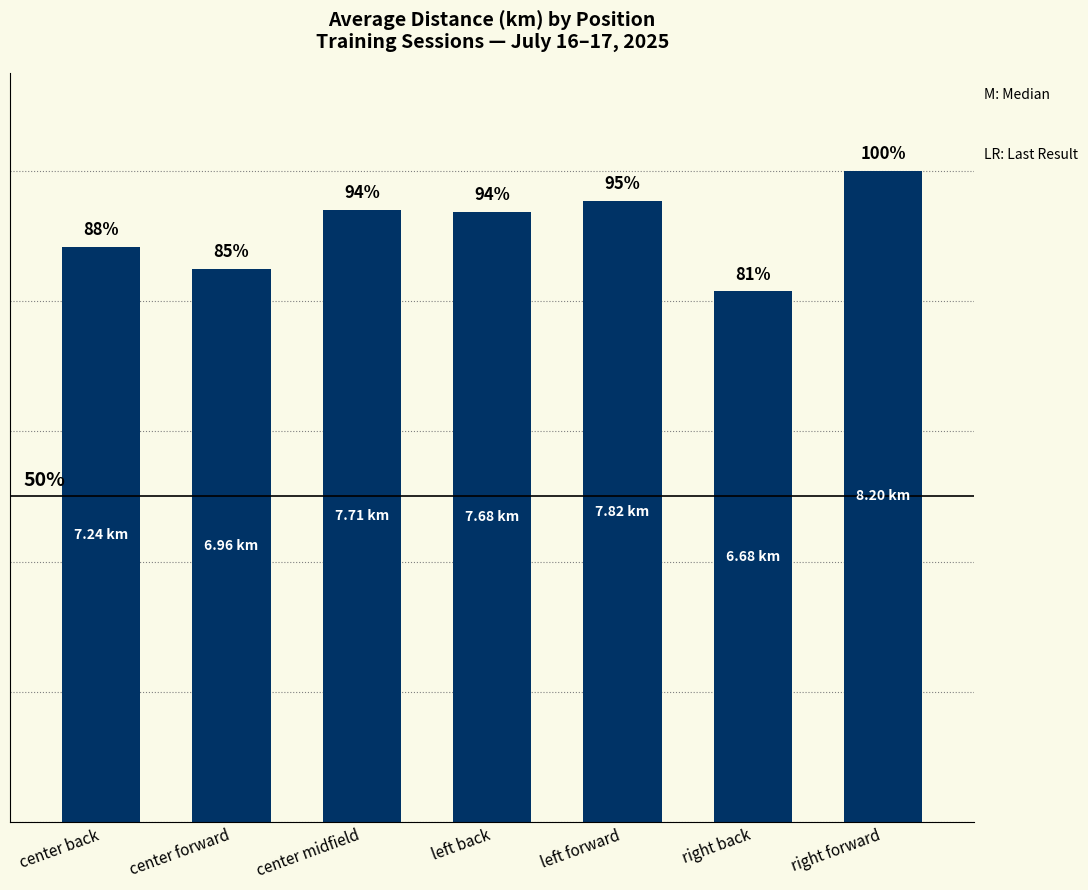

Which category has the lowest value across all series?

right back